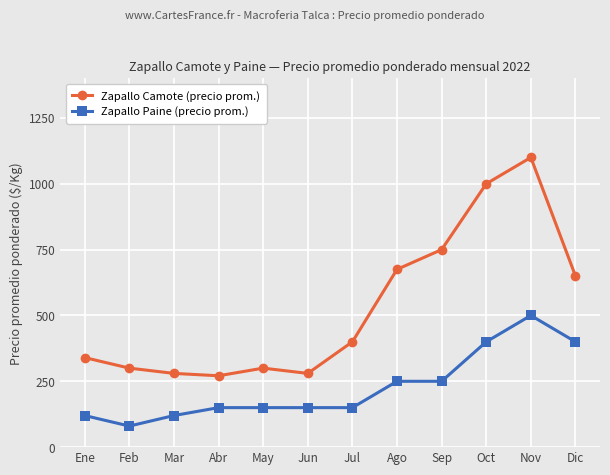

True or false: Zapallo Camote (precio prom.) and Zapallo Paine (precio prom.) cross at least once.

False